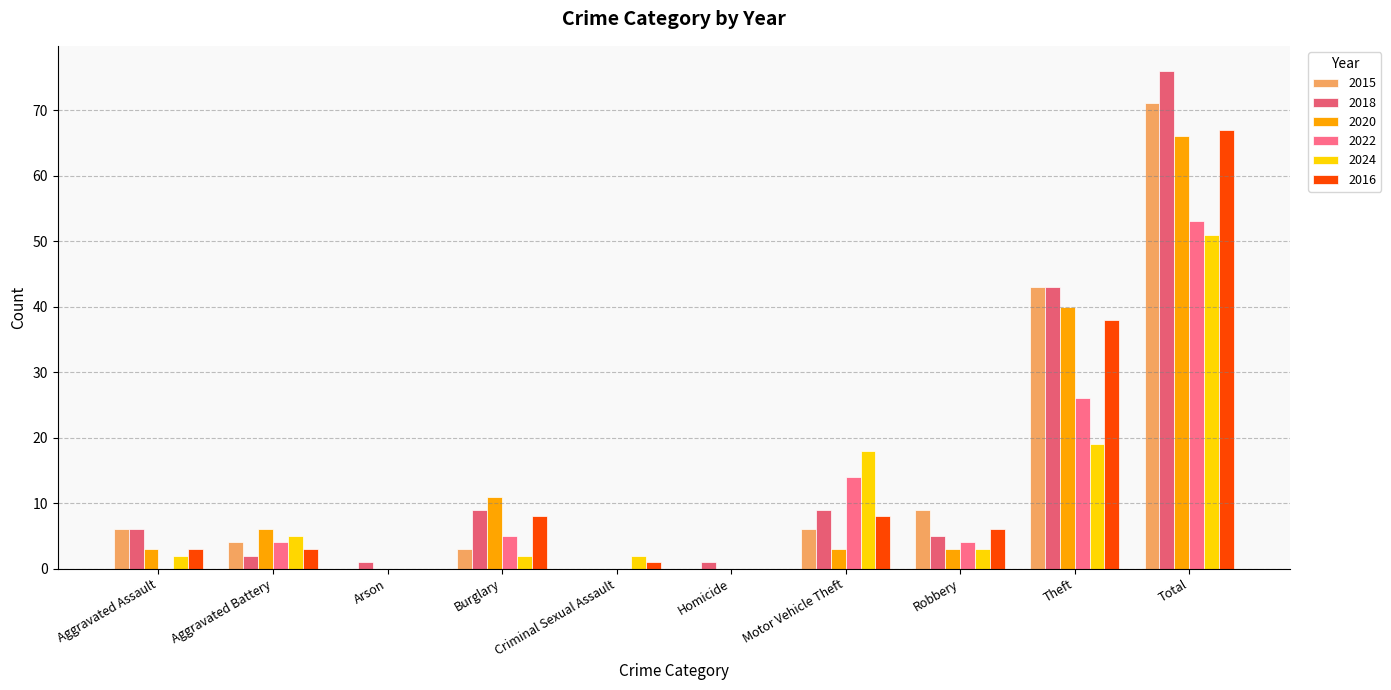

Where does the 2024 series first go above 3?

Aggravated Battery